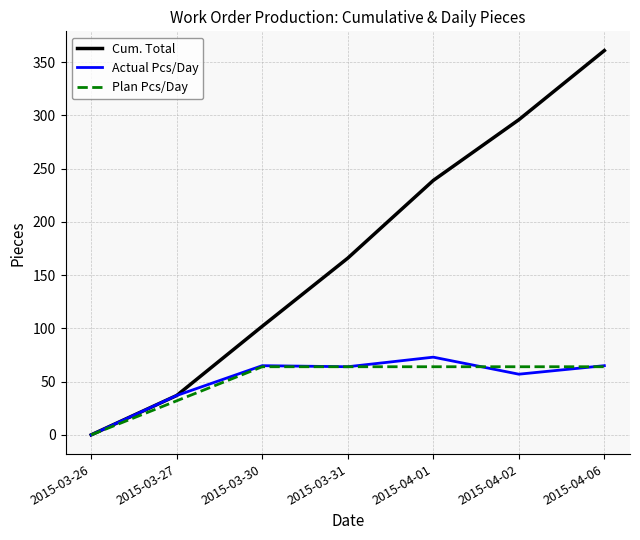

Which category has the lowest value in the Actual Pcs/Day series?

2015-03-26